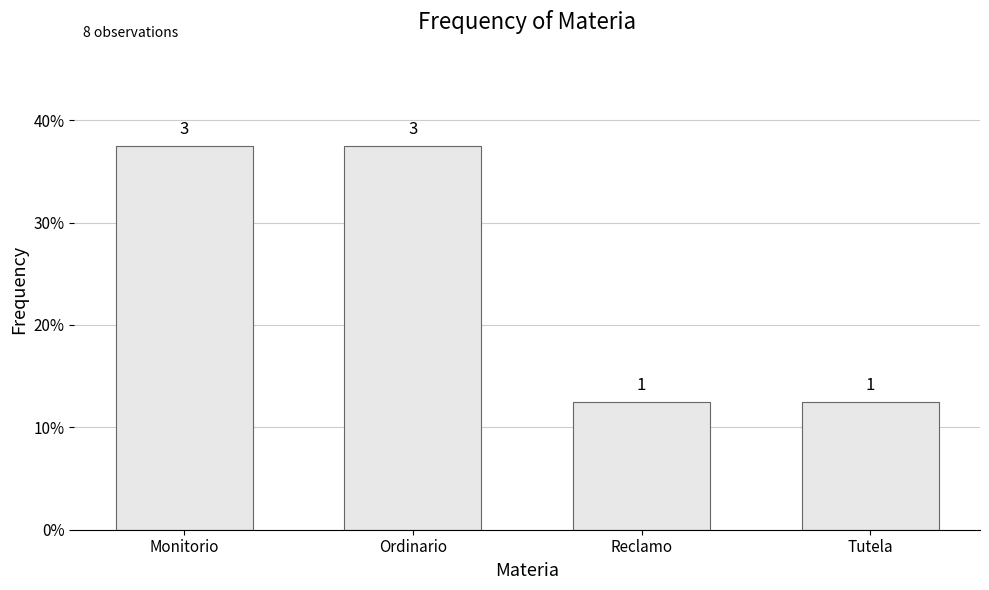

Does the chart contain any negative values?

No